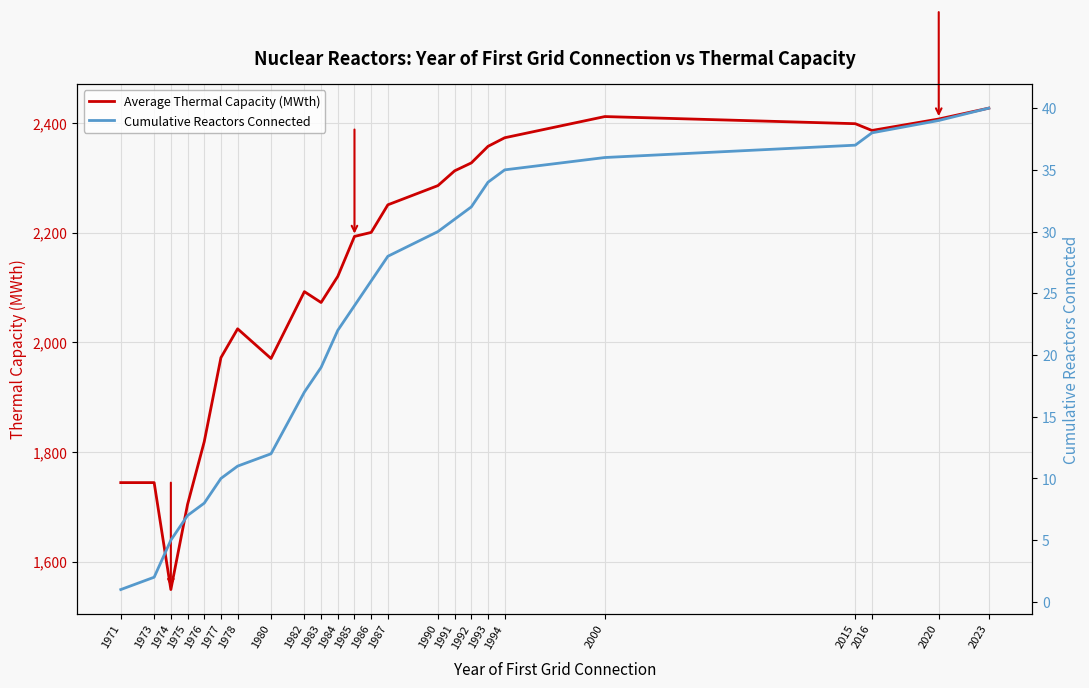

Reading left to right, what are all the values shown in this chart?

Average Thermal Capacity (MWth): 1744.0	1744.0	1549.0	1704.1	1818.6	1971.9	2024.5	1970.3	2092.2	2072.4	2120.1	2192.9	2200.2	2250.6	2285.6	2312.5	2327.0	2357.2	2372.9	2411.5	2398.5	2386.2	2407.0	2426.8
Cumulative Reactors Connected: 1.0	2.0	5.0	7.0	8.0	10.0	11.0	12.0	17.0	19.0	22.0	24.0	26.0	28.0	30.0	31.0	32.0	34.0	35.0	36.0	37.0	38.0	39.0	40.0